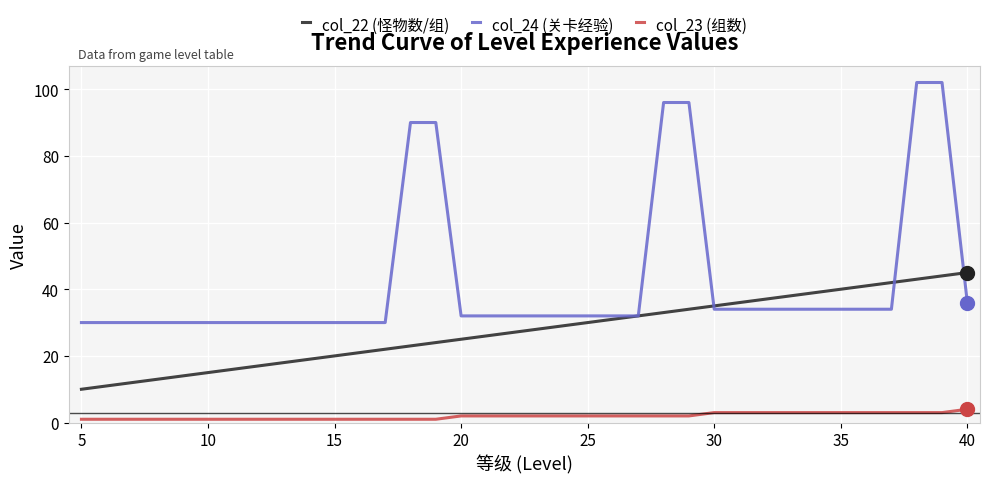

What is the greatest value displayed?

102